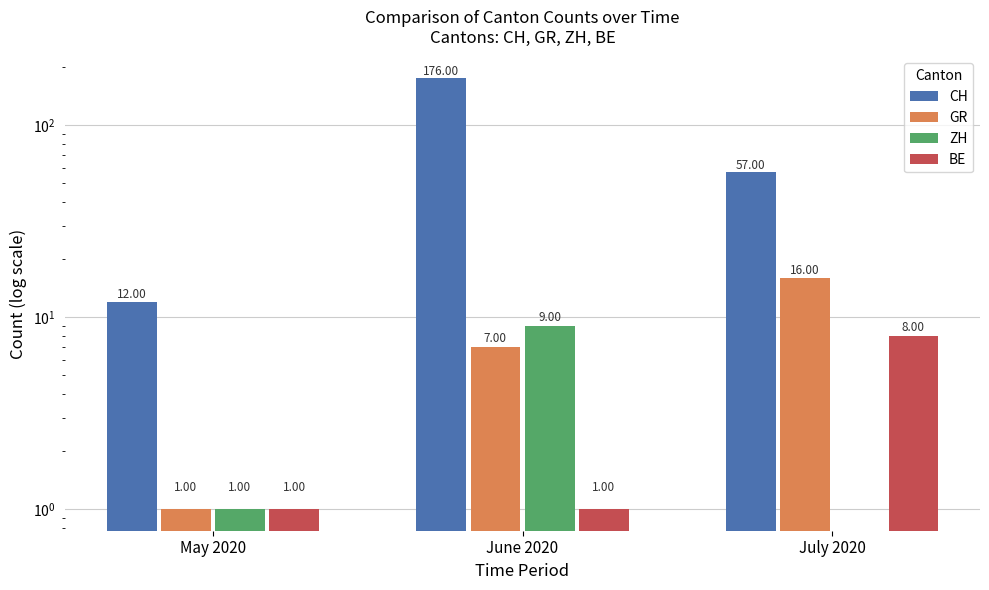

The value of GR at June 2020 is 7. True or false?

True